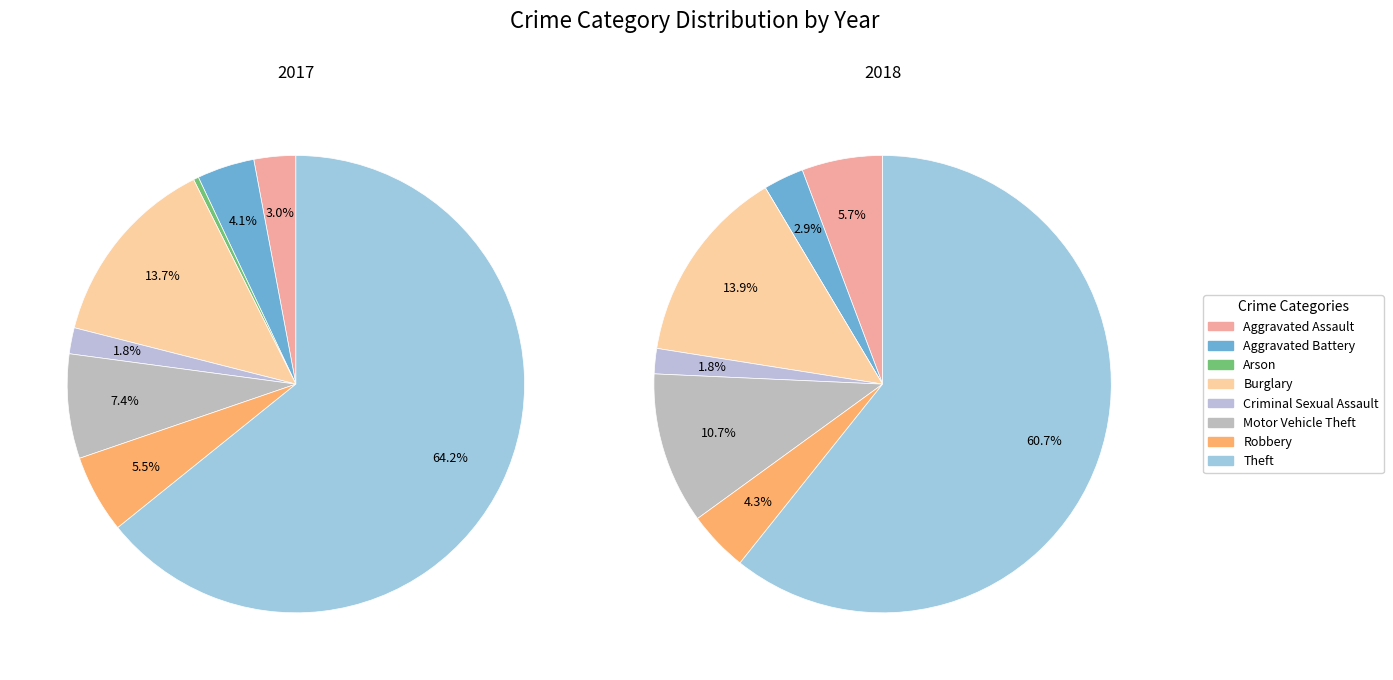

Is it true that Aggravated Assault is 1% of the pie?

False